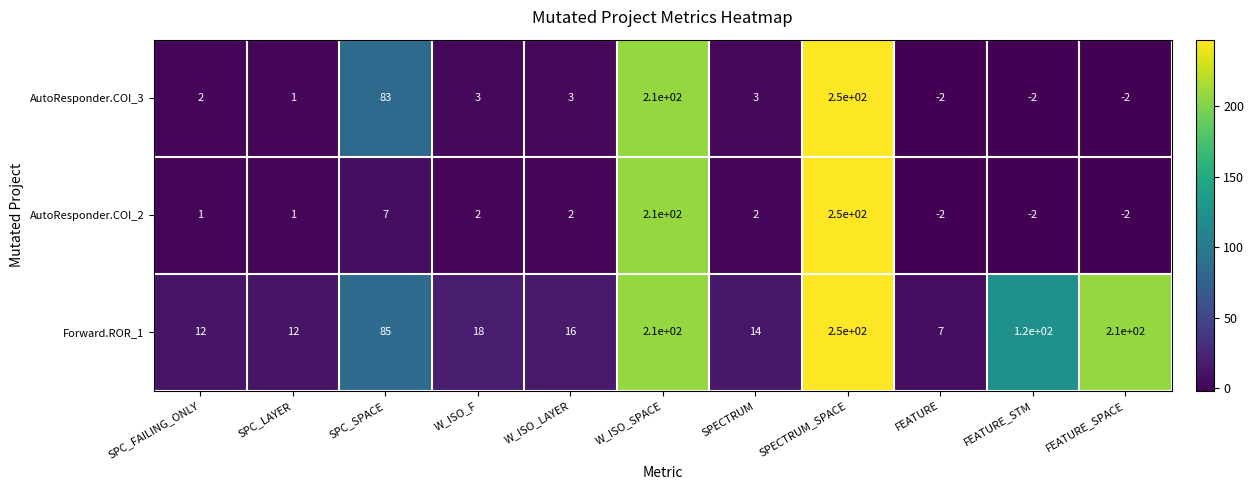

What is the total value across all series at W_ISO_F?

23